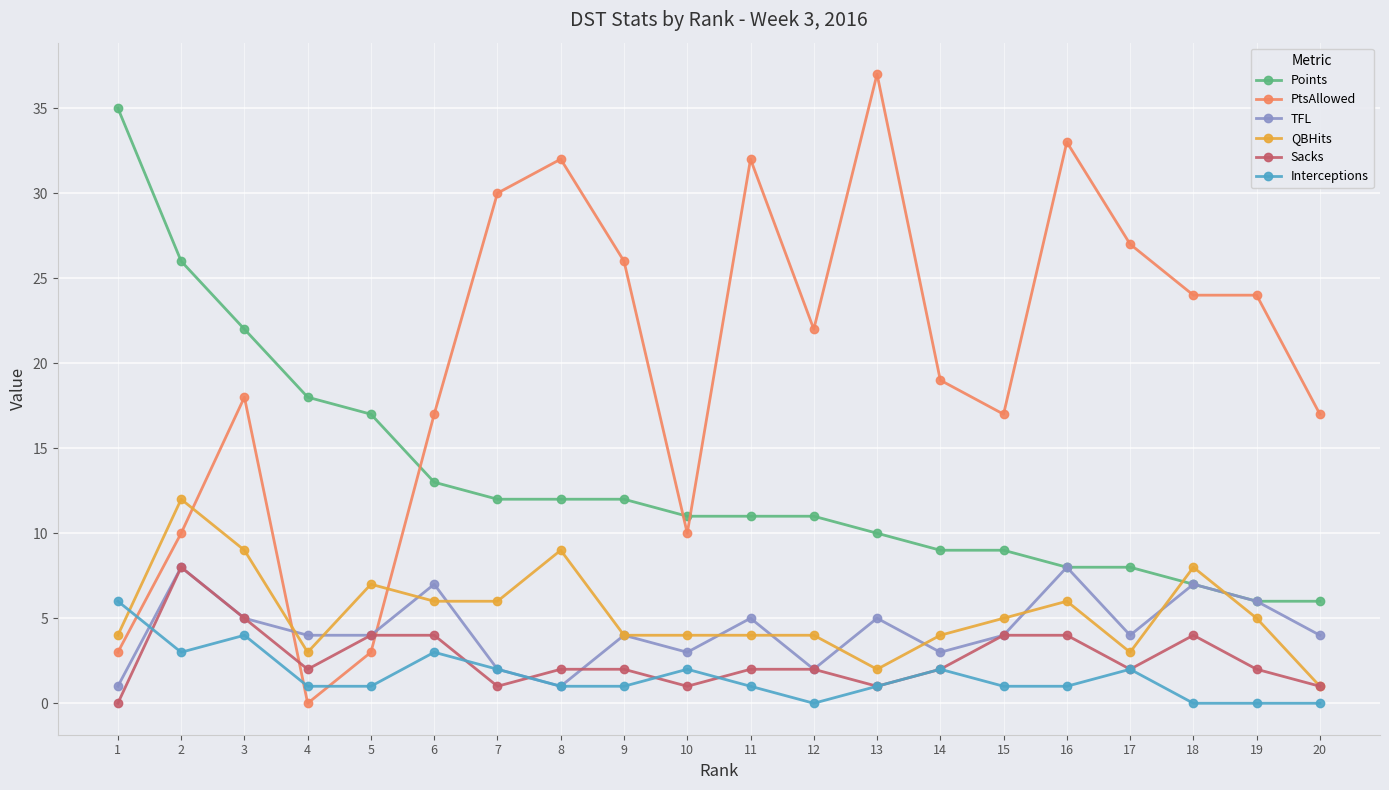

Reading right to left, extract all data points from this chart.

Points: 20=6	19=6	18=7	17=8	16=8	15=9	14=9	13=10	12=11	11=11	10=11	9=12	8=12	7=12	6=13	5=17	4=18	3=22	2=26	1=35
PtsAllowed: 20=17	19=24	18=24	17=27	16=33	15=17	14=19	13=37	12=22	11=32	10=10	9=26	8=32	7=30	6=17	5=3	4=0	3=18	2=10	1=3
TFL: 20=4	19=6	18=7	17=4	16=8	15=4	14=3	13=5	12=2	11=5	10=3	9=4	8=1	7=2	6=7	5=4	4=4	3=5	2=8	1=1
QBHits: 20=1	19=5	18=8	17=3	16=6	15=5	14=4	13=2	12=4	11=4	10=4	9=4	8=9	7=6	6=6	5=7	4=3	3=9	2=12	1=4
Sacks: 20=1	19=2	18=4	17=2	16=4	15=4	14=2	13=1	12=2	11=2	10=1	9=2	8=2	7=1	6=4	5=4	4=2	3=5	2=8	1=0
Interceptions: 20=0	19=0	18=0	17=2	16=1	15=1	14=2	13=1	12=0	11=1	10=2	9=1	8=1	7=2	6=3	5=1	4=1	3=4	2=3	1=6